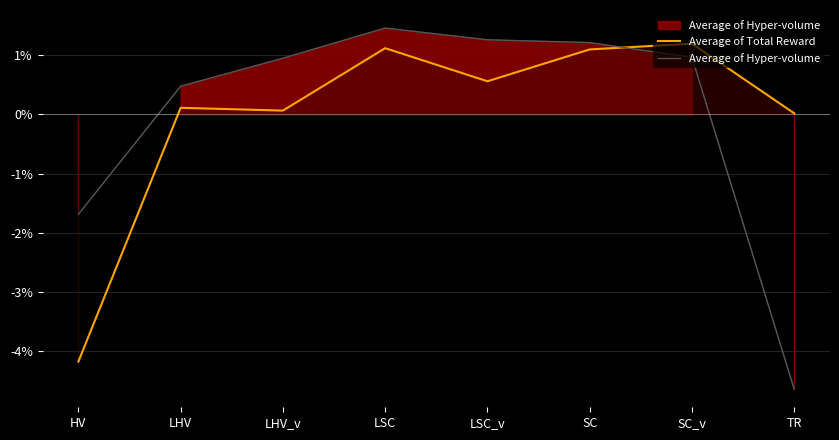

How many interior local peaks does the Average of Total Reward series have?

3